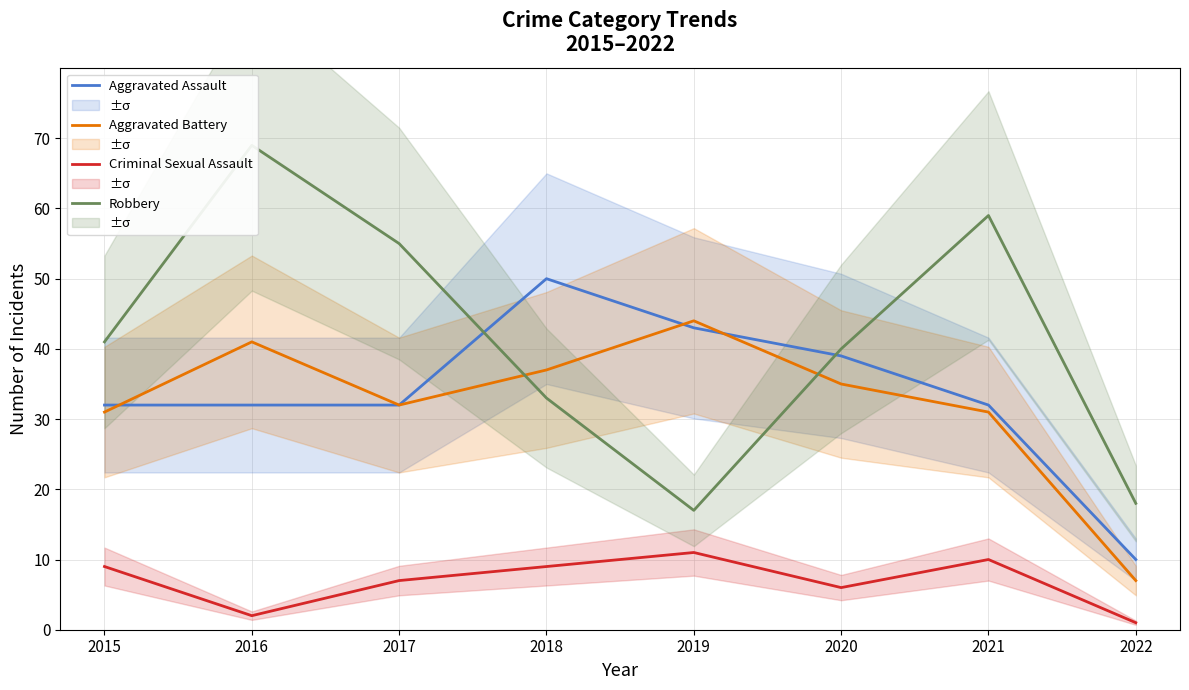

Between 2015 and 2016, which series saw the biggest shift?

Robbery